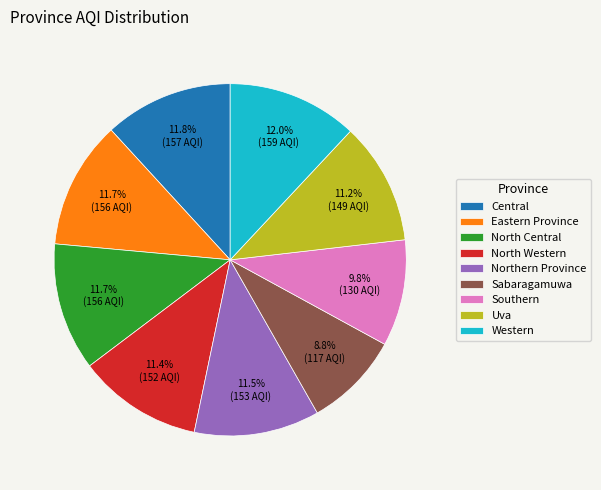

Is Uva the majority of the pie?

No